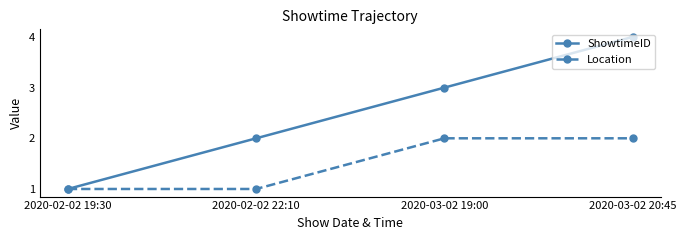

What is the label of the 4th point from the left?

2020-03-02 20:45